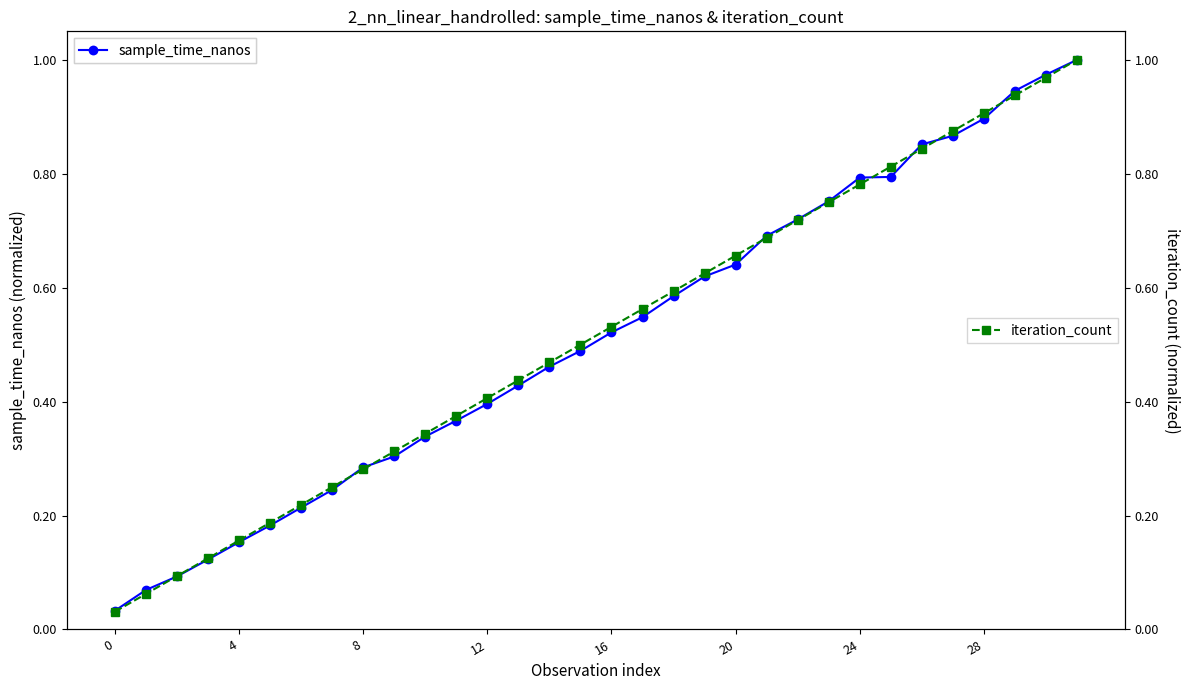

What are all the series names shown in the legend?

sample_time_nanos, iteration_count